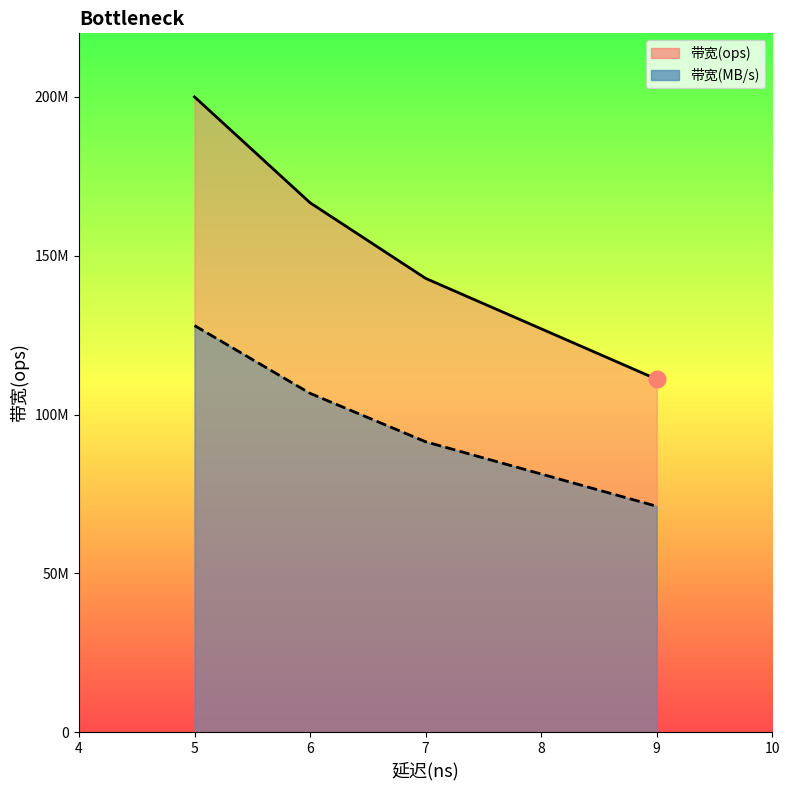

List the series in order of their overall mean, lowest first.

带宽(MB/s) line, 带宽(ops) line